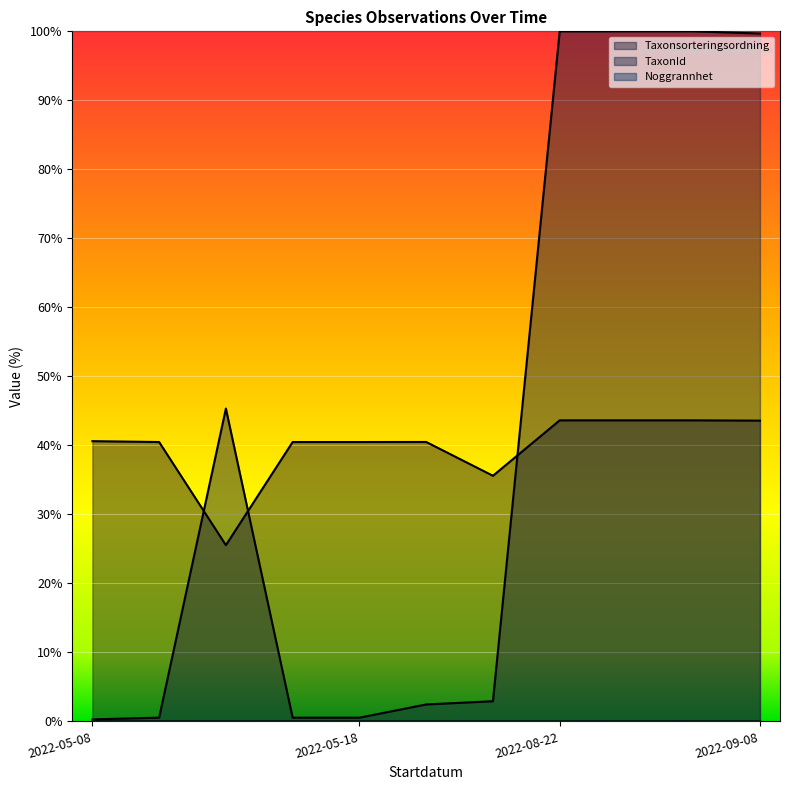

True or false: Taxonsorteringsordning has a value of 24.7 at 2022-05-08.

False